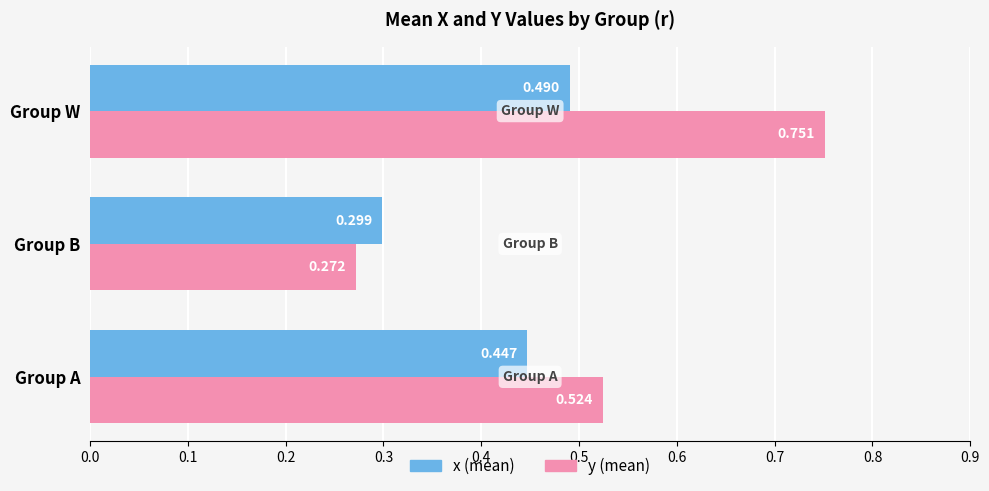

At which category is the sum across all series the highest?

Group W